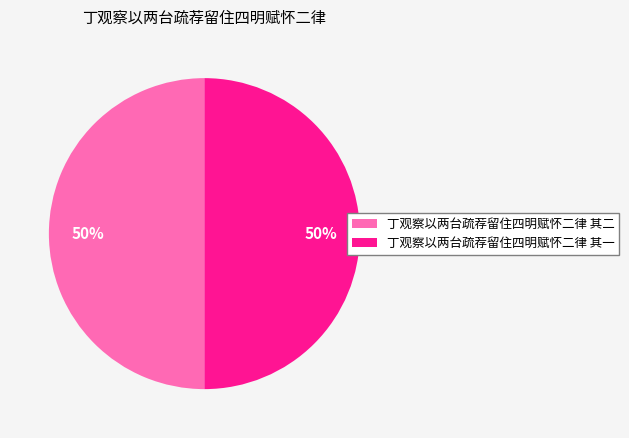

What percentage is the 丁观察以两台疏荐留住四明赋怀二律 其二 slice, to the nearest percent?

50%